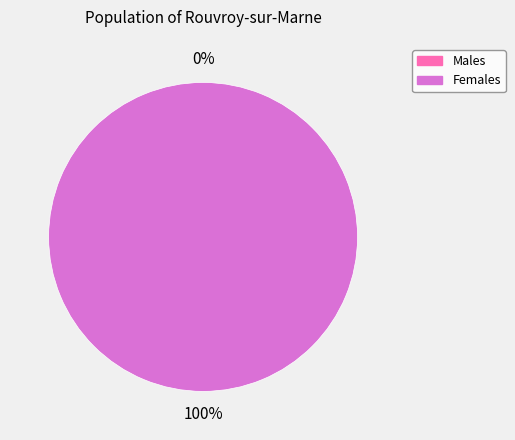

Do 1 and 0 together represent more than half of the pie?

Yes